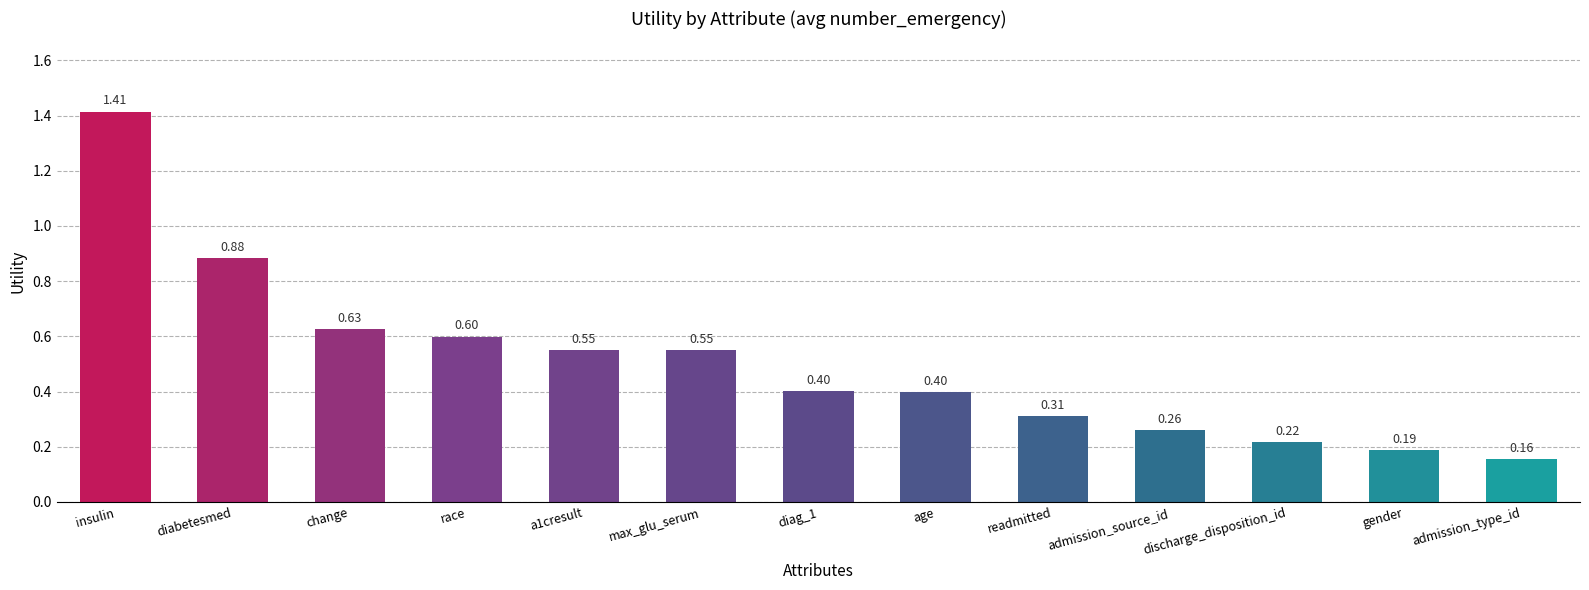

Between readmitted and max_glu_serum, which is larger?

max_glu_serum